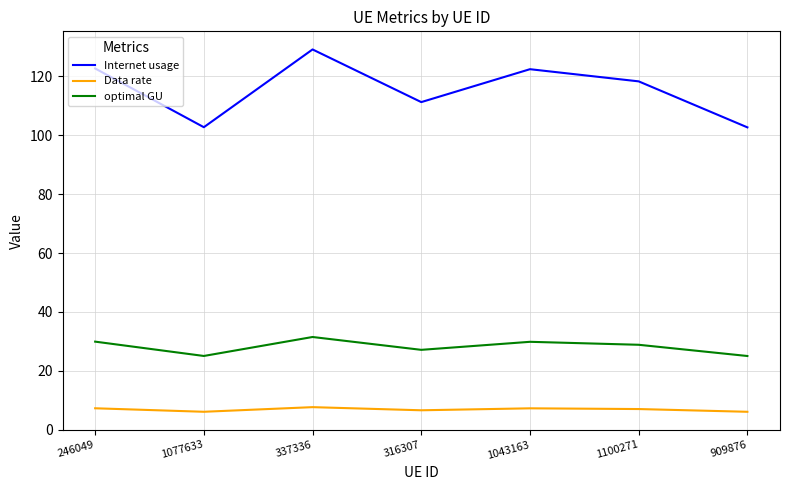

List the series in order of their peak value, highest first.

Internet usage, optimal GU, Data rate